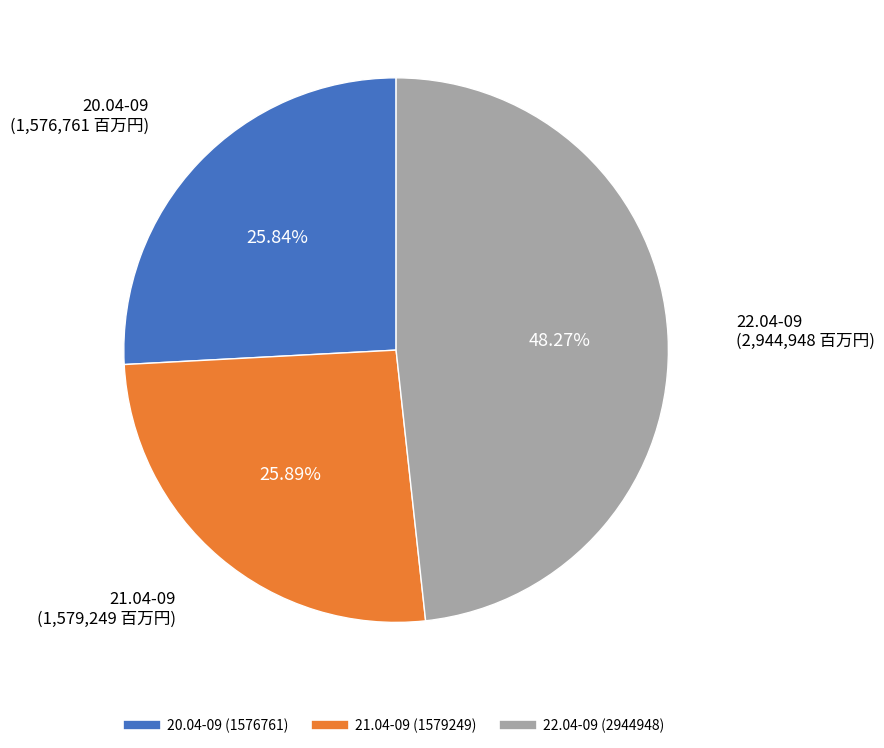

To the nearest percent, what portion does 22.04-09 represent?

48%